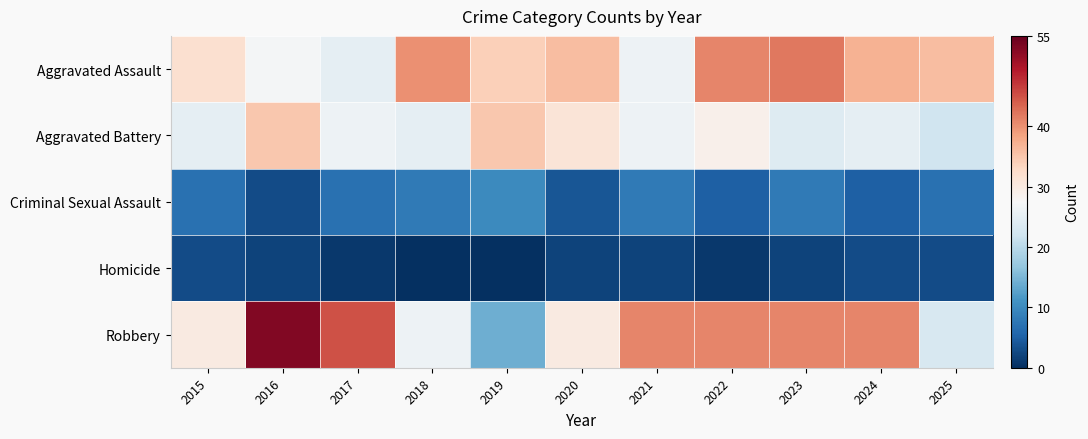

Reading left to right, list all the values displayed in this chart.

Aggravated Assault: 2015=32	2016=27	2017=25	2018=40	2019=34	2020=36	2021=26	2022=41	2023=42	2024=37	2025=36
Aggravated Battery: 2015=25	2016=35	2017=26	2018=25	2019=35	2020=31	2021=26	2022=29	2023=24	2024=25	2025=22
Criminal Sexual Assault: 2015=7	2016=3	2017=7	2018=8	2019=10	2020=4	2021=8	2022=5	2023=8	2024=5	2025=7
Homicide: 2015=3	2016=2	2017=1	2018=0	2019=0	2020=2	2021=2	2022=1	2023=2	2024=3	2025=3
Robbery: 2015=30	2016=53	2017=45	2018=26	2019=14	2020=30	2021=41	2022=41	2023=41	2024=41	2025=23